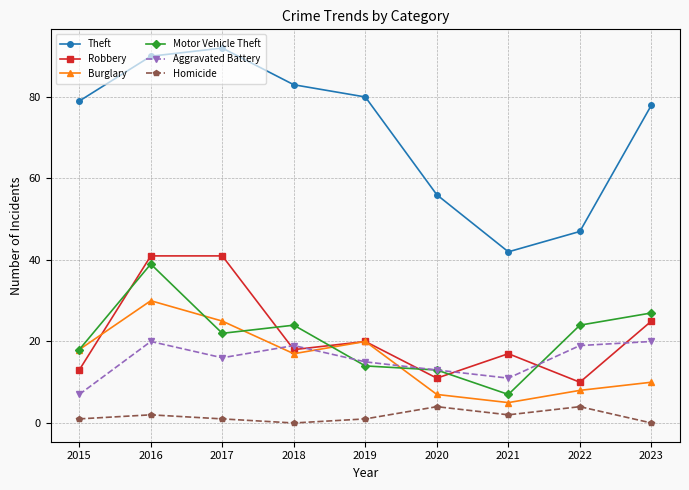

What is the lowest value of the Aggravated Battery series?

7